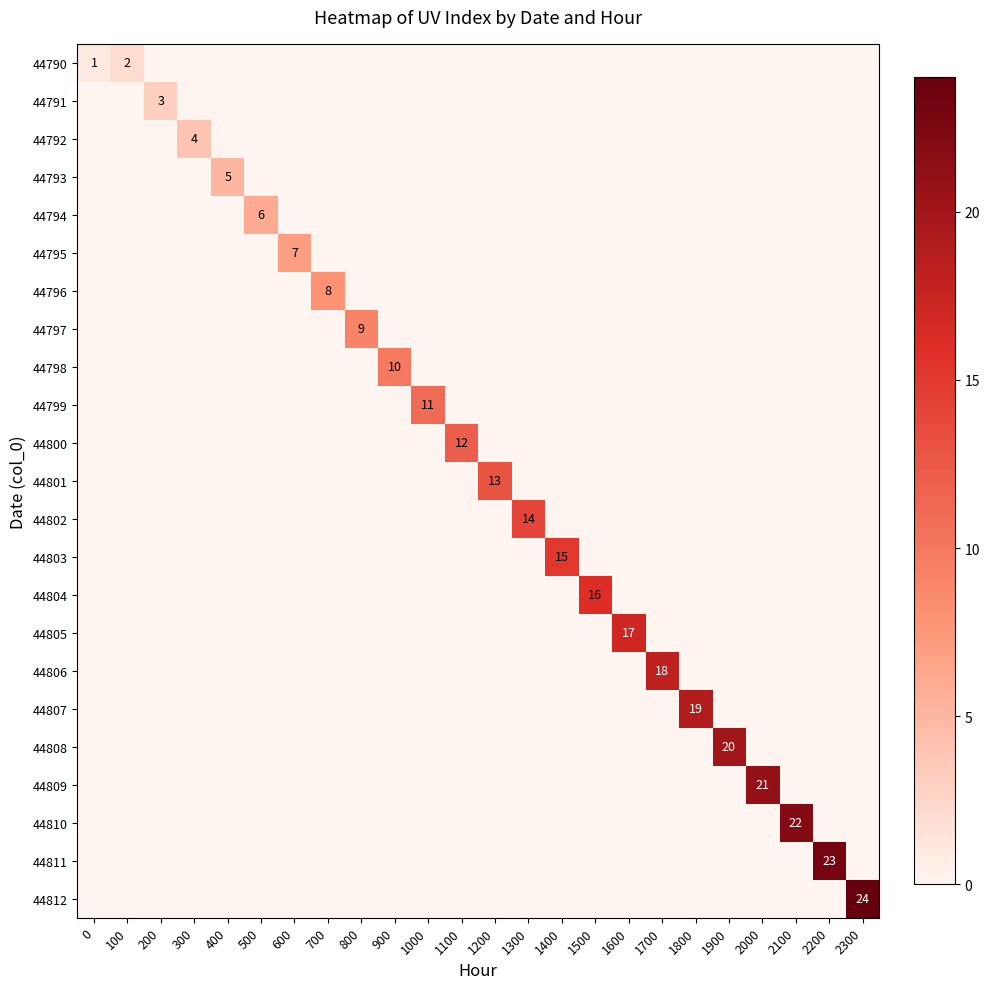

What is the difference between the maximum and minimum values in the row_12 series?

14